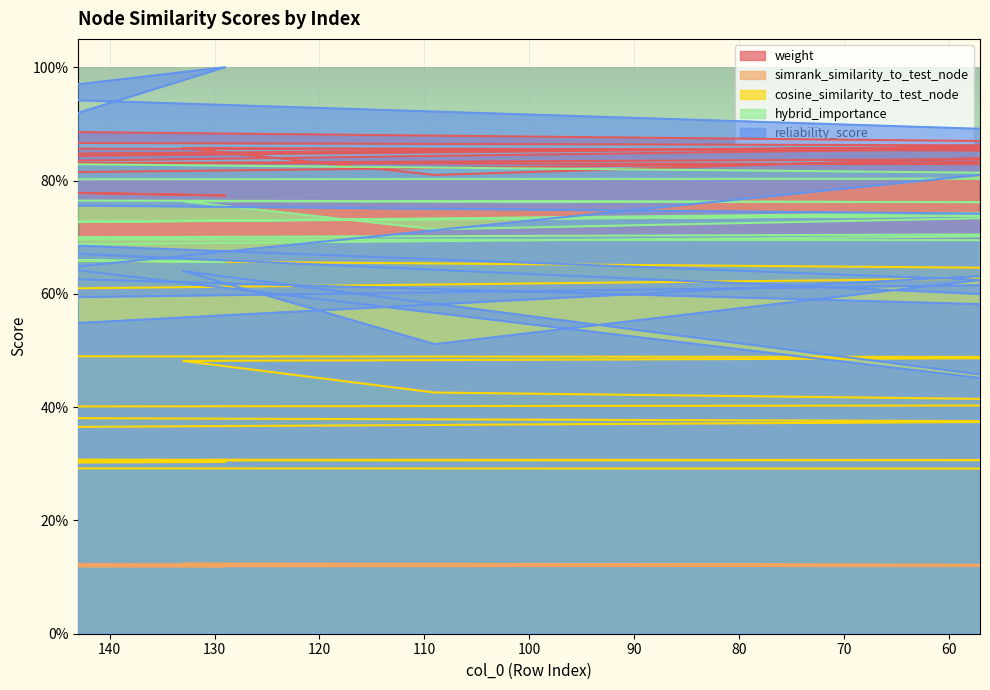

How many times do reliability_score and hybrid_importance cross each other?

8